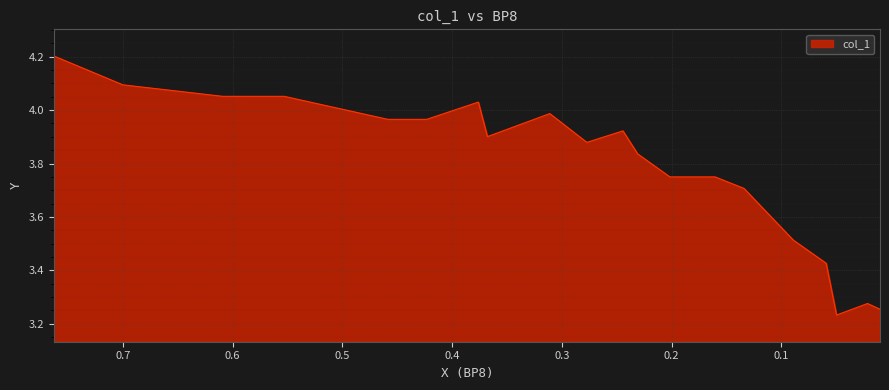

Does the chart display data point markers on the line(s)?

No